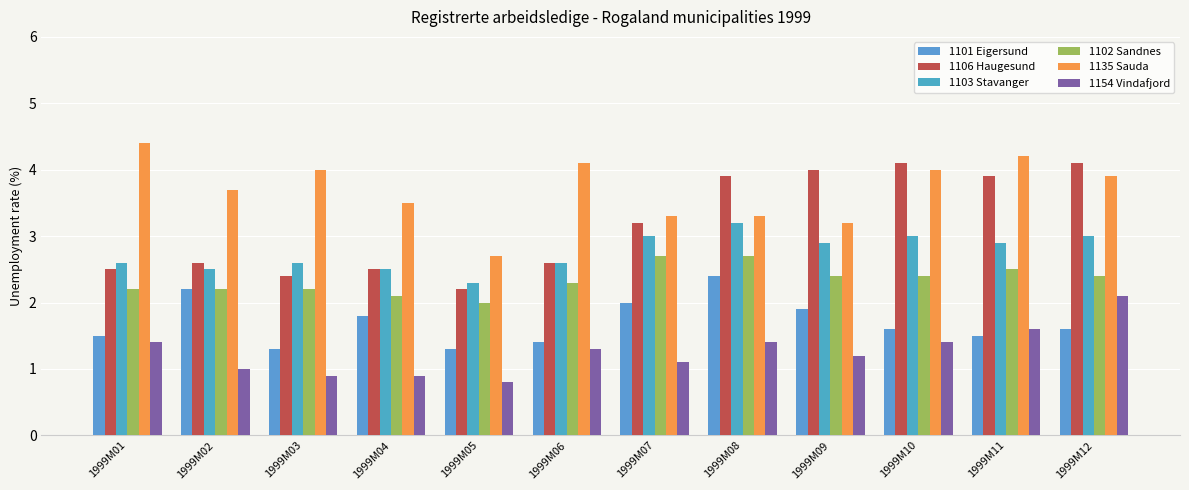

Rank the series by their maximum value, from lowest to highest.

1154 Vindafjord, 1101 Eigersund, 1102 Sandnes, 1103 Stavanger, 1106 Haugesund, 1135 Sauda